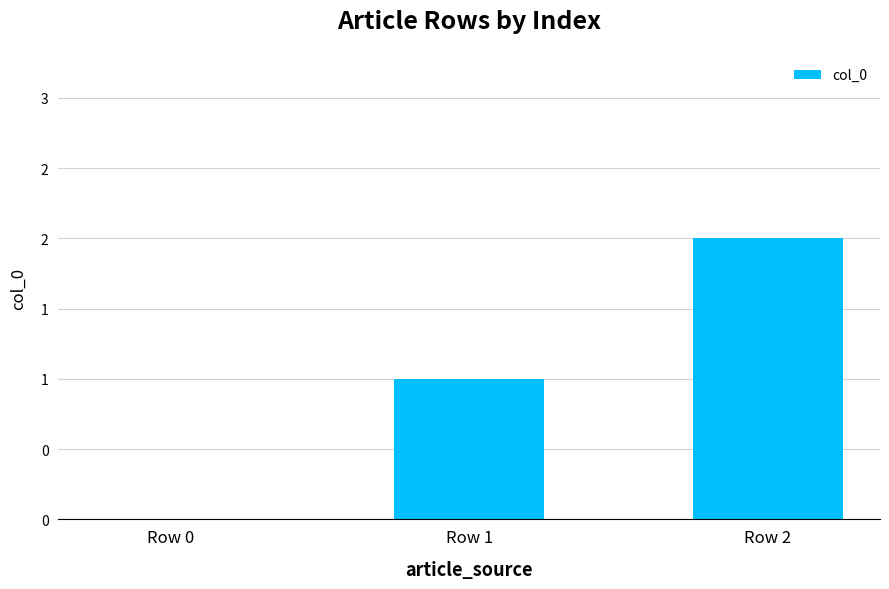

Reading left to right, what are all the values shown in this chart?

0	1	2